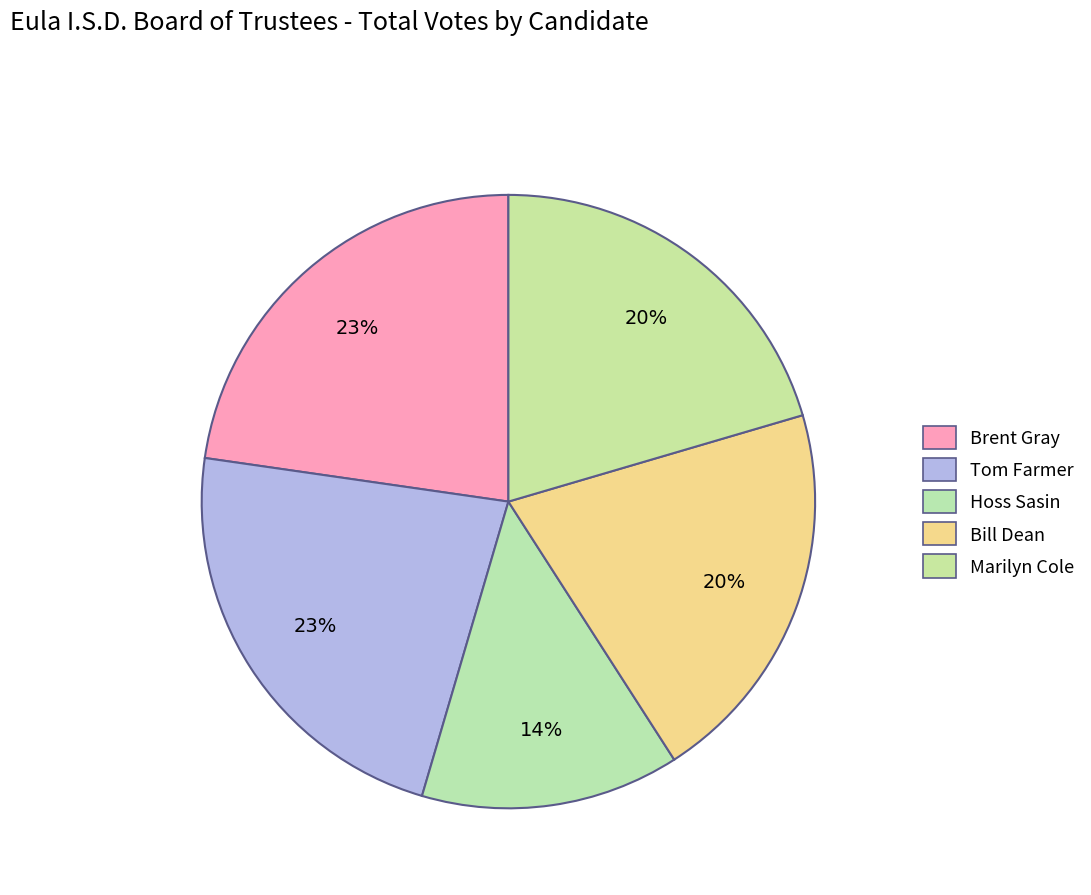

To the nearest percent, what portion does Marilyn Cole represent?

20%